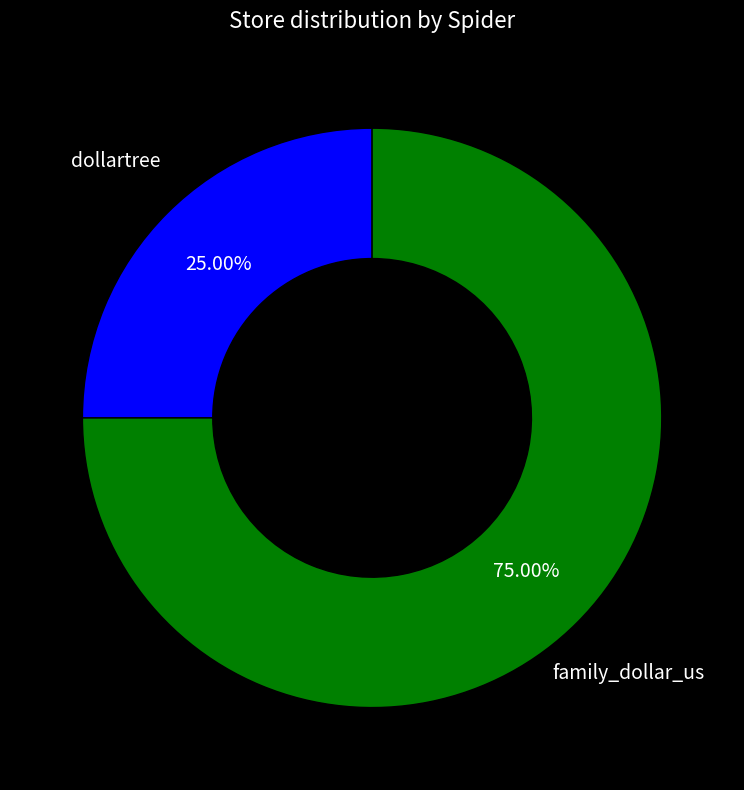

Is there any slice that represents more than half of the pie?

Yes